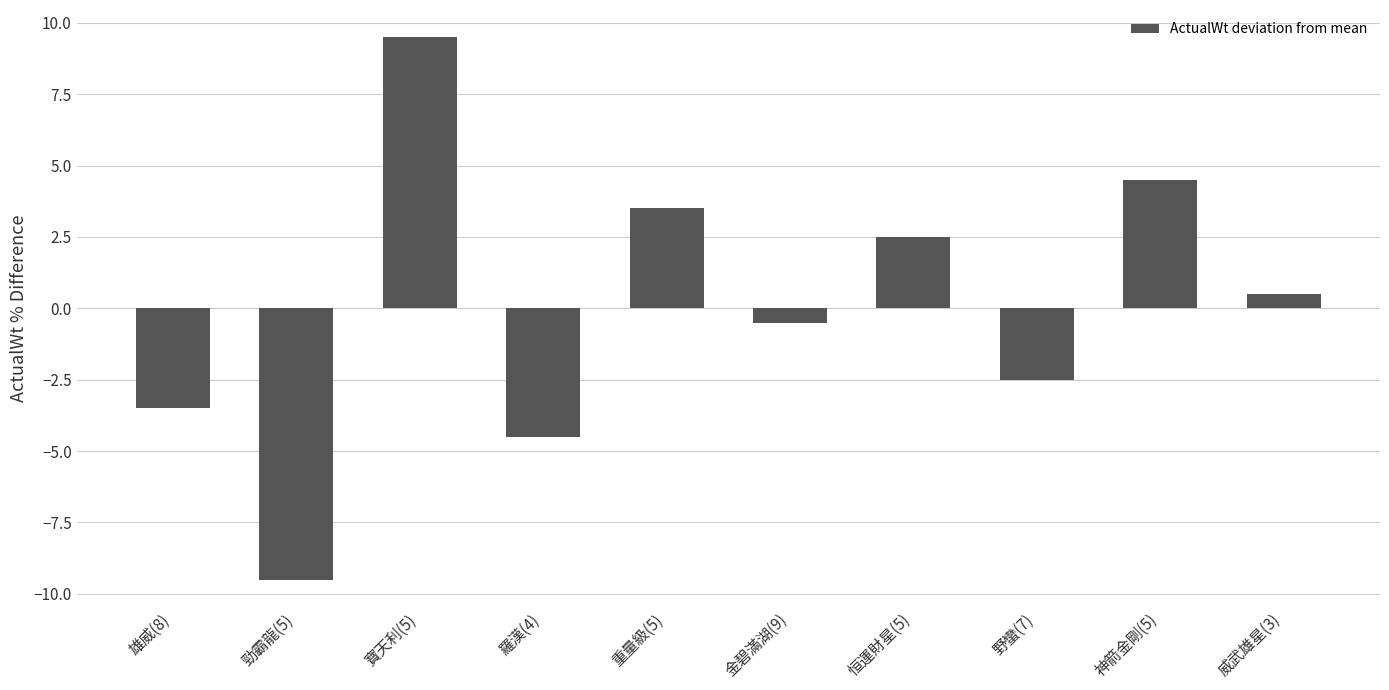

What is the label of the 5th bar from the left?

重量級(5)